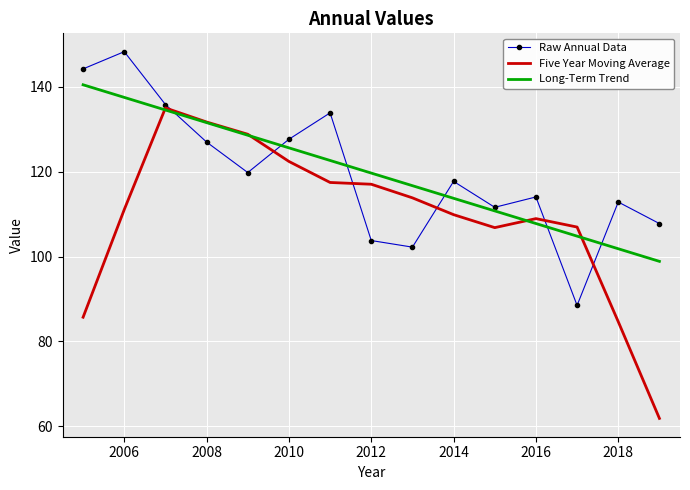

List the series in order of their peak value, lowest first.

Five Year Moving Average, Long-Term Trend, Raw Annual Data